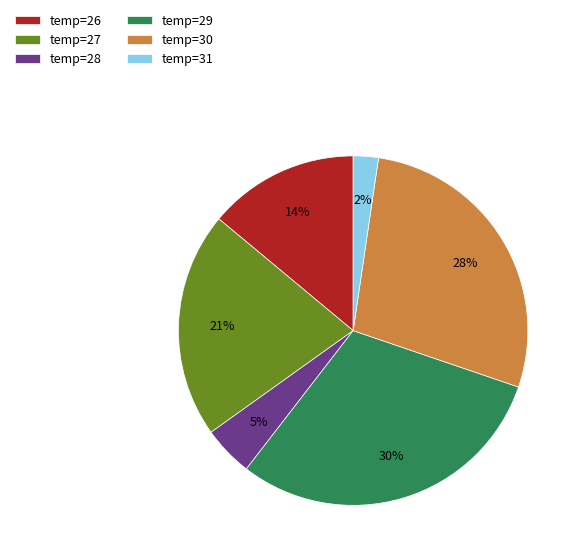

To the nearest percent, what is the average slice percentage?

17%